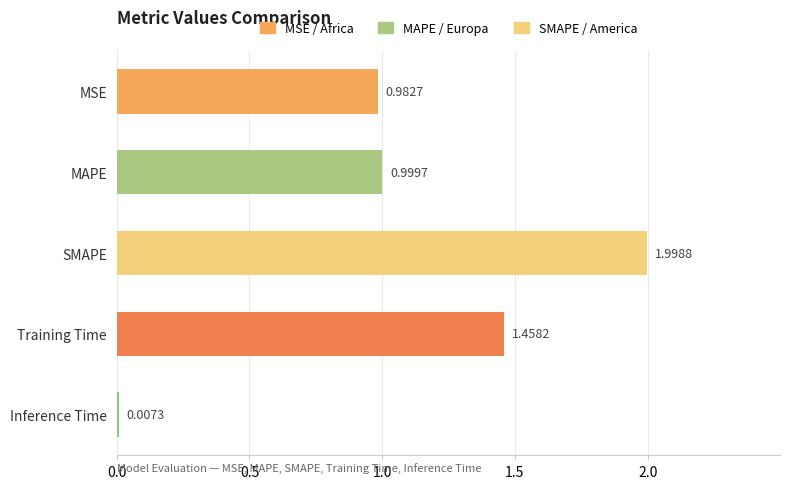

What is the sum of the values at MAPE and SMAPE?

3.0